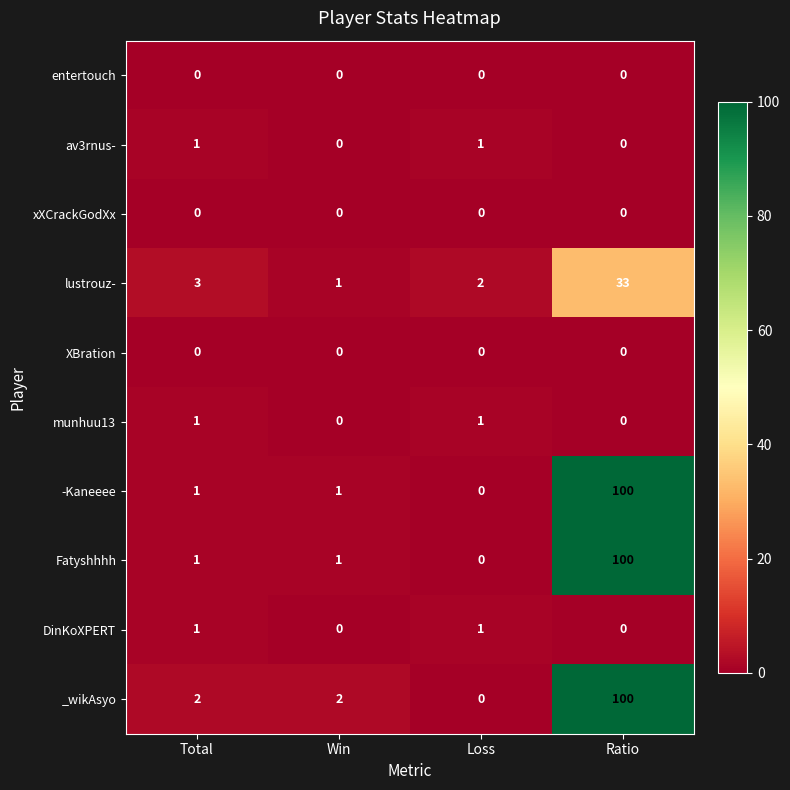

What is the average value of the -Kaneeee series?

26